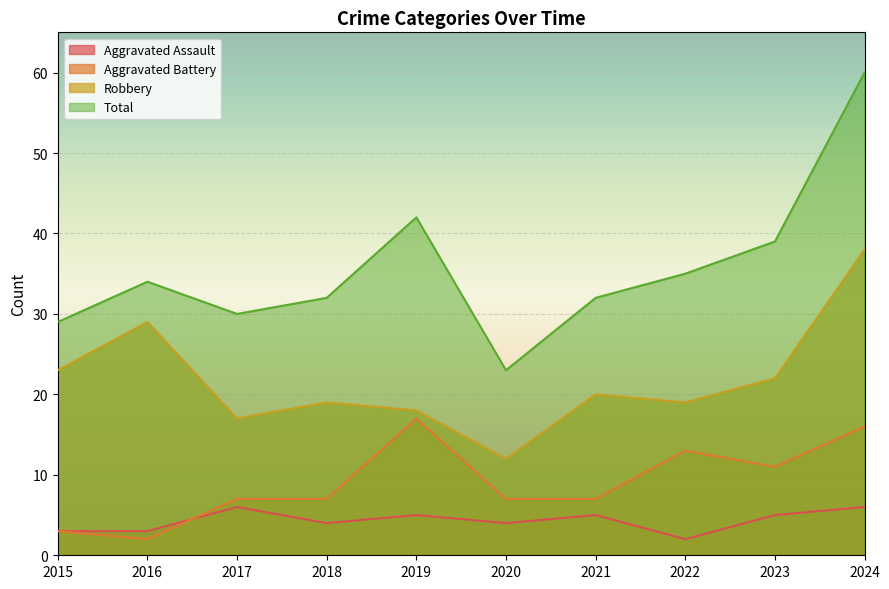

True or false: Total has a value of 39 at 2020.

False